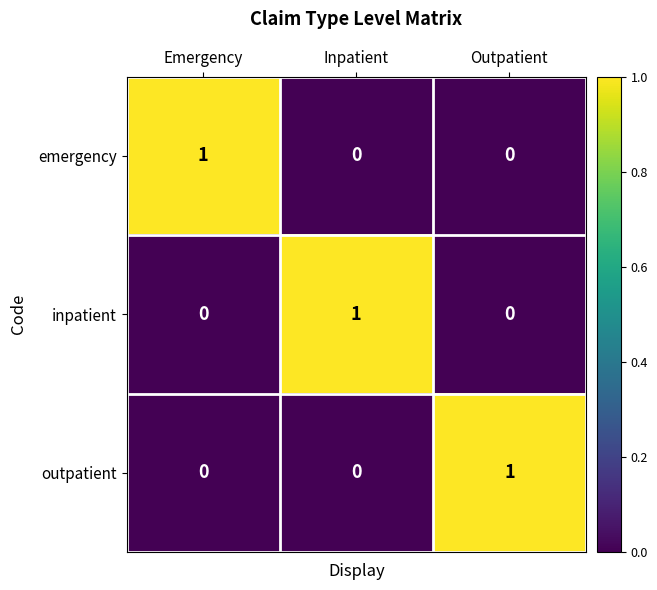

At which label does emergency reach its peak?

Emergency